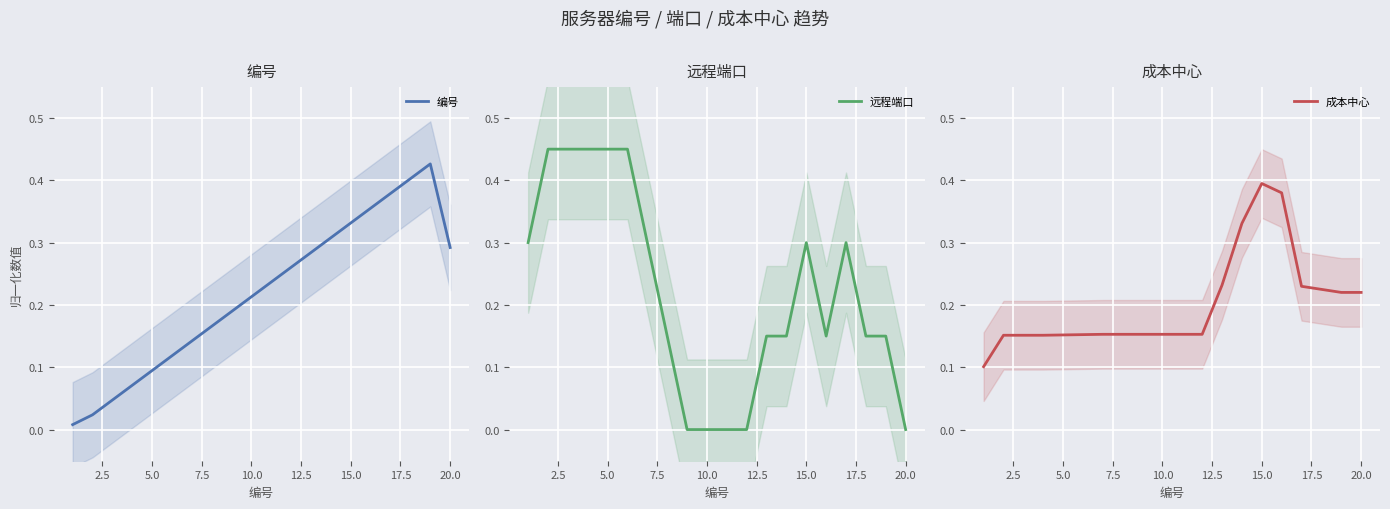

What is the value of the 成本中心 point at the 14th from the left?

0.3